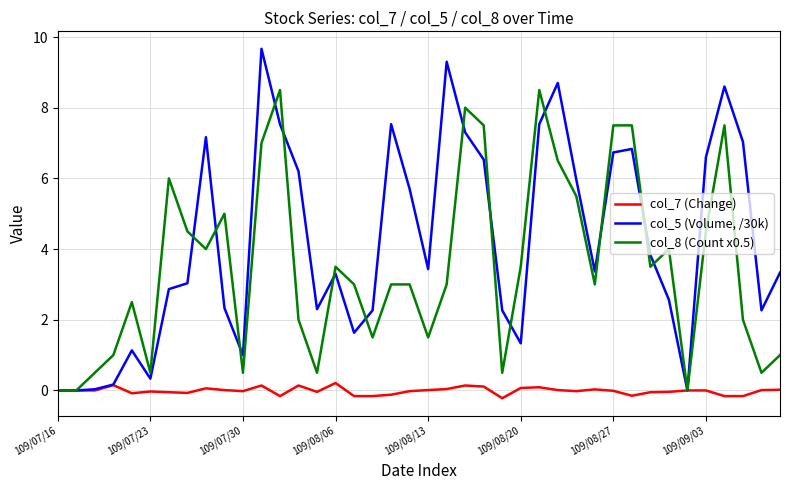

Which series has the widest spread of values?

col_5 (Volume, /30k)